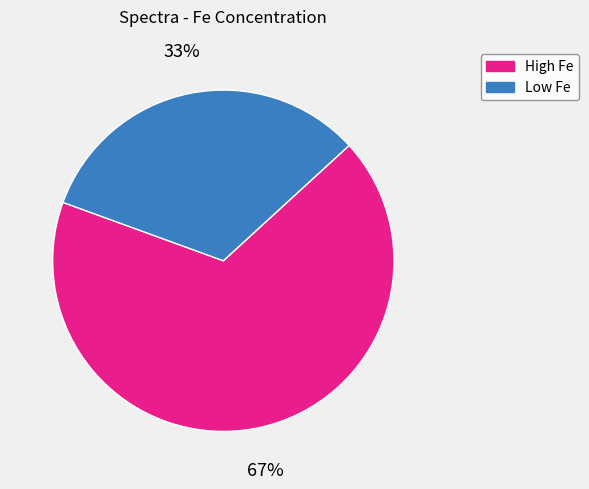

To the nearest percent, what is the average slice percentage?

50%